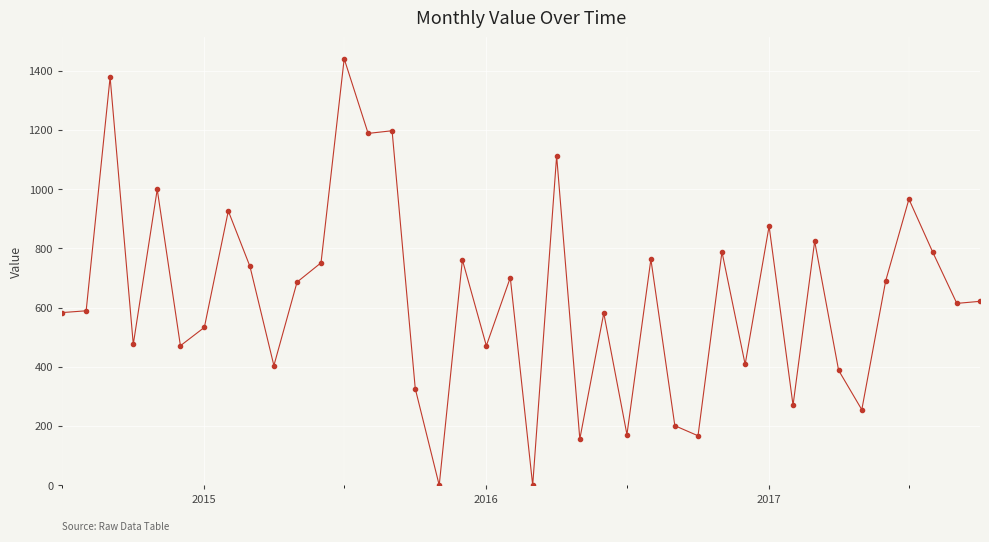

What is the greatest value displayed?

1440